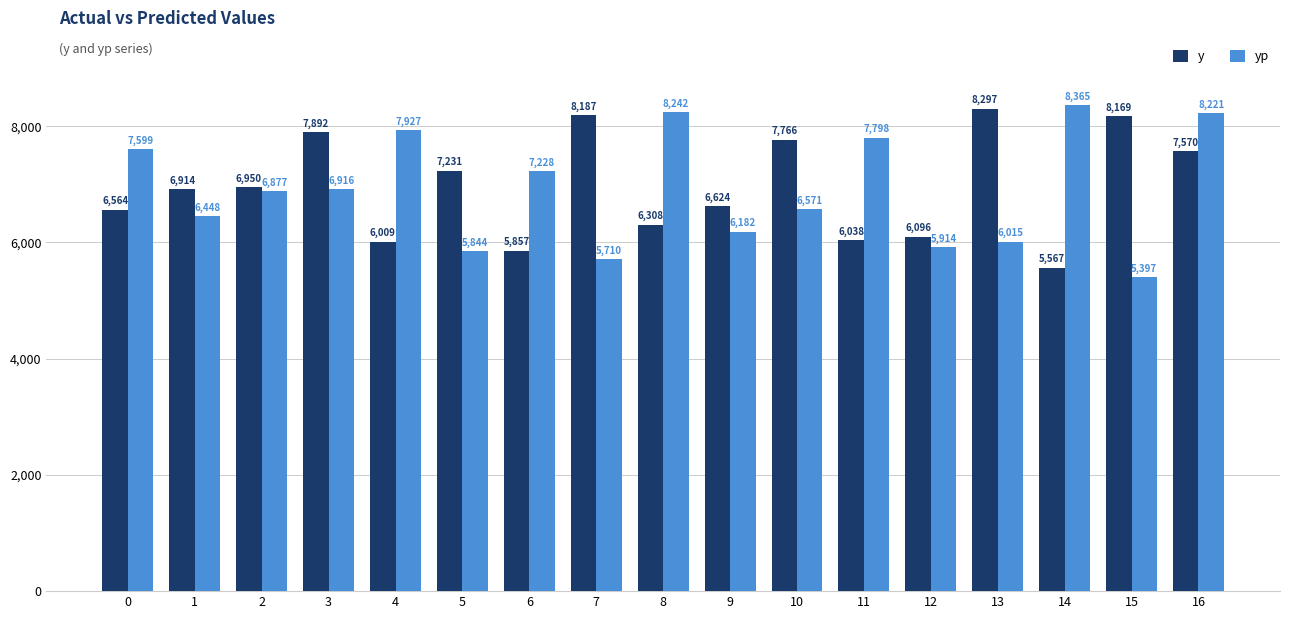

At which label does y reach its peak?

13